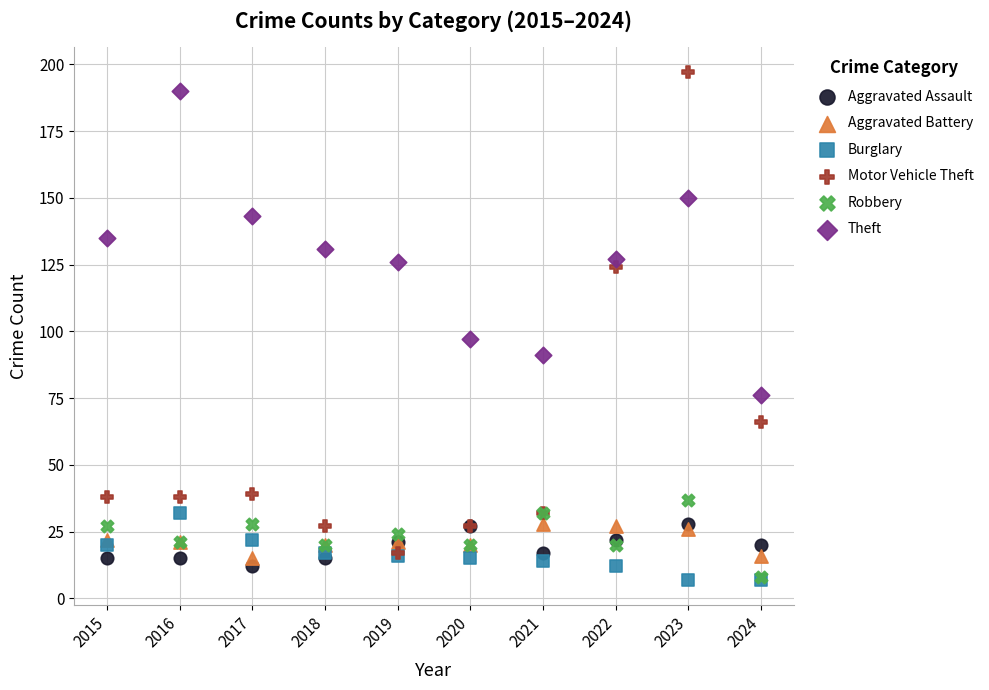

Which series contains the highest Y value?

Motor Vehicle Theft